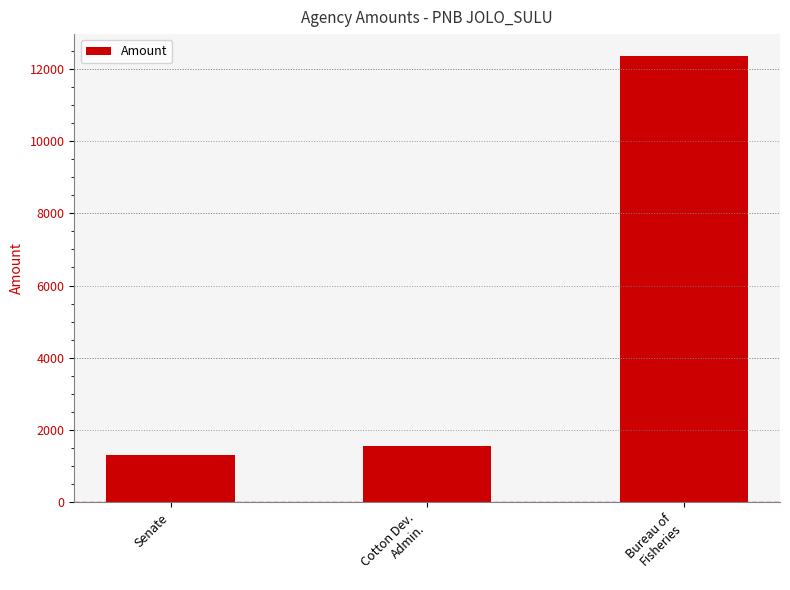

What is the change in value from Senate to Bureau of
Fisheries?

+11045